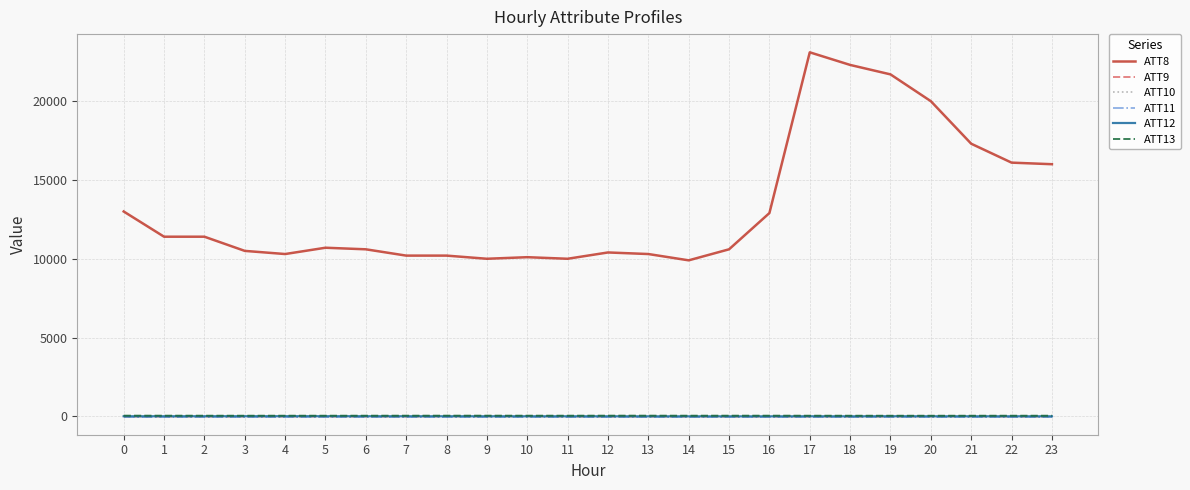

What is the value of the ATT9 point at the 11th from the left?

8.5